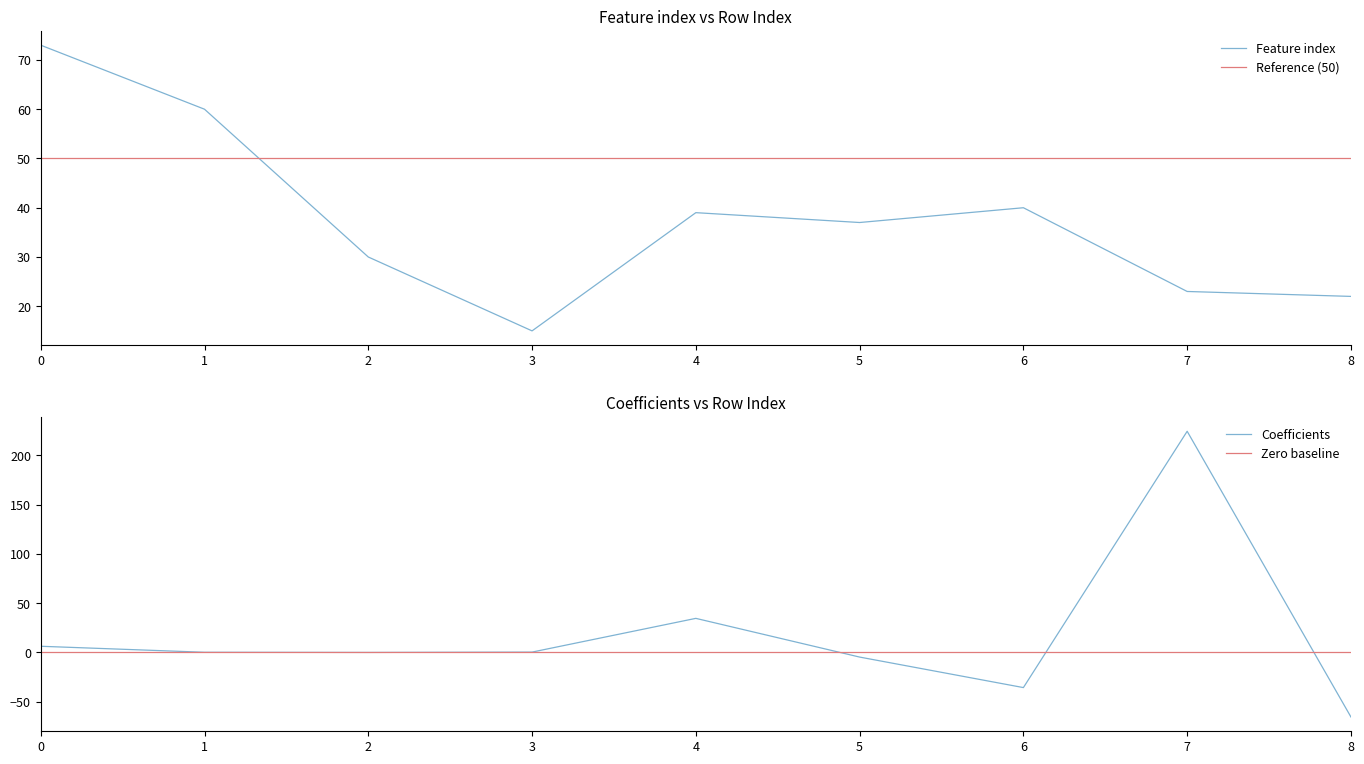

Rank the series by their maximum value, from highest to lowest.

Coefficients, Feature index, Reference (50), Zero baseline